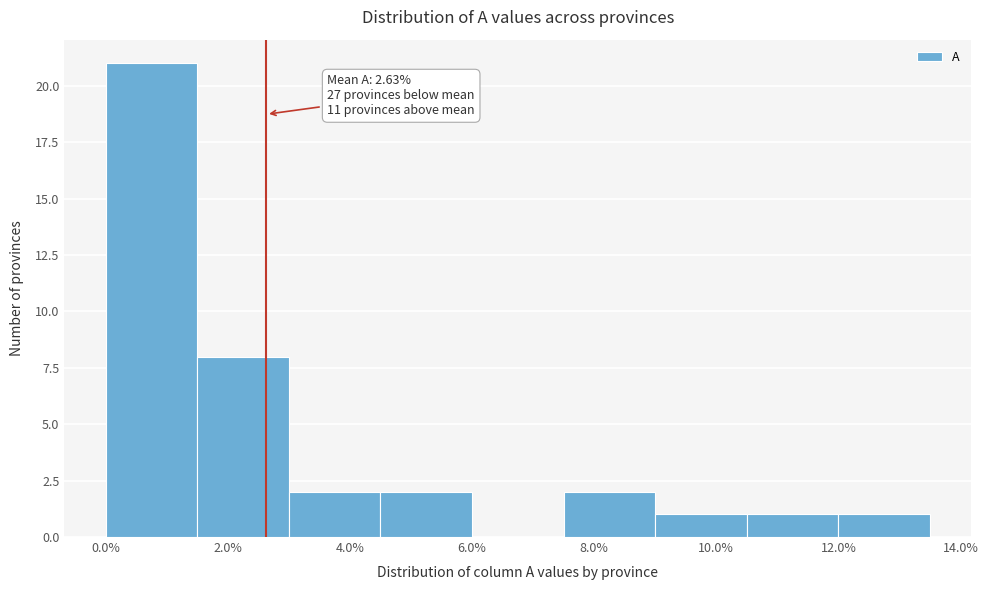

Which range on the x-axis has the tallest bar?

0.0 to 1.5